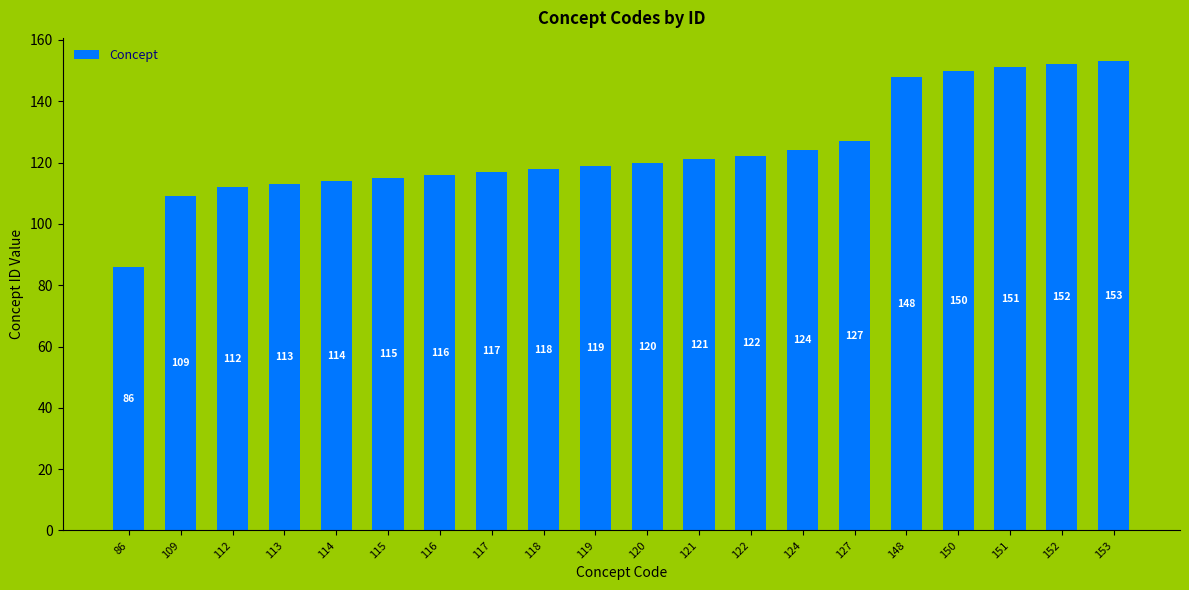

Approximately how many times larger is the value at 113 compared to 120?

0.9